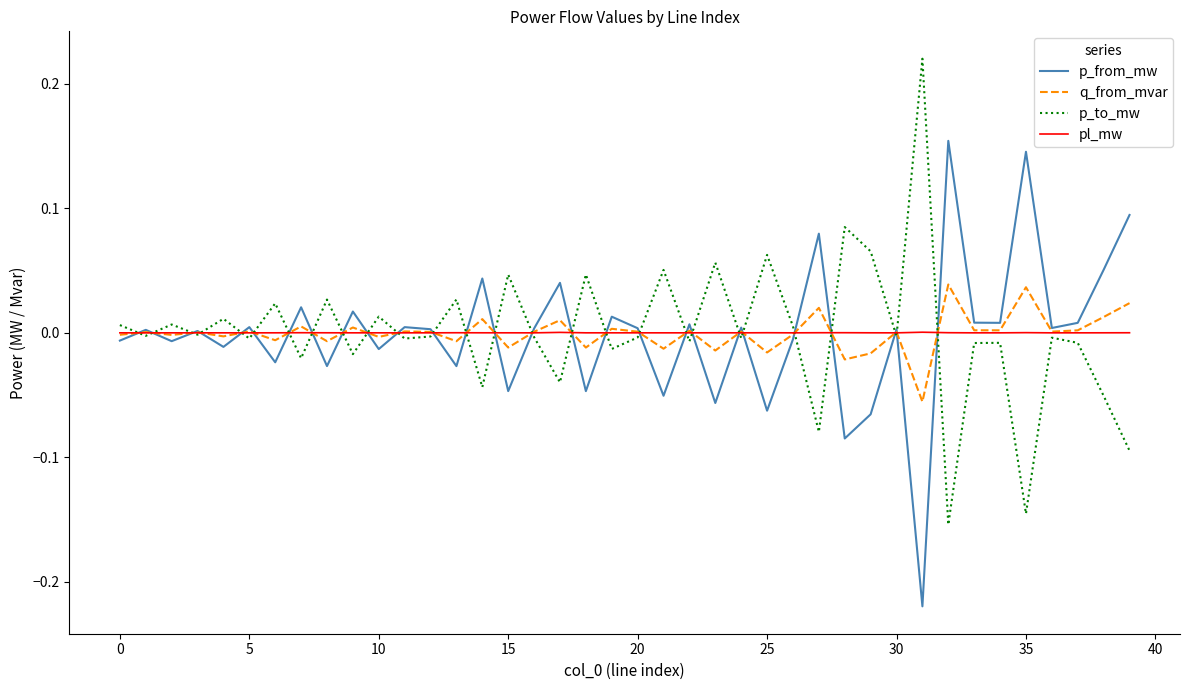

List the series in order of their peak value, lowest first.

pl_mw, q_from_mvar, p_from_mw, p_to_mw